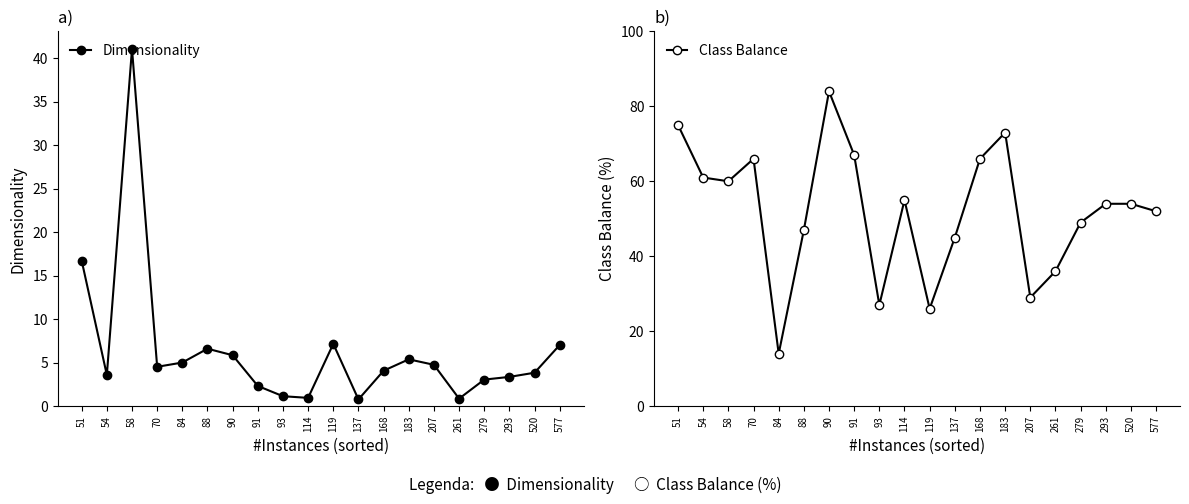

What is the difference between the maximum and minimum values in the Class Balance series?

70.0